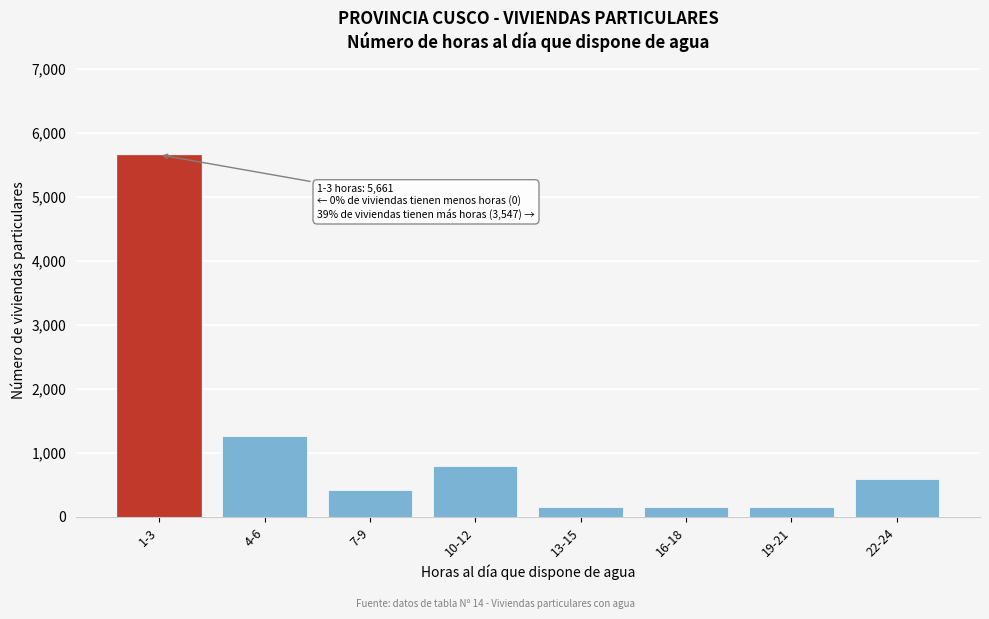

What is the label of the 7th bar from the right?

4-6